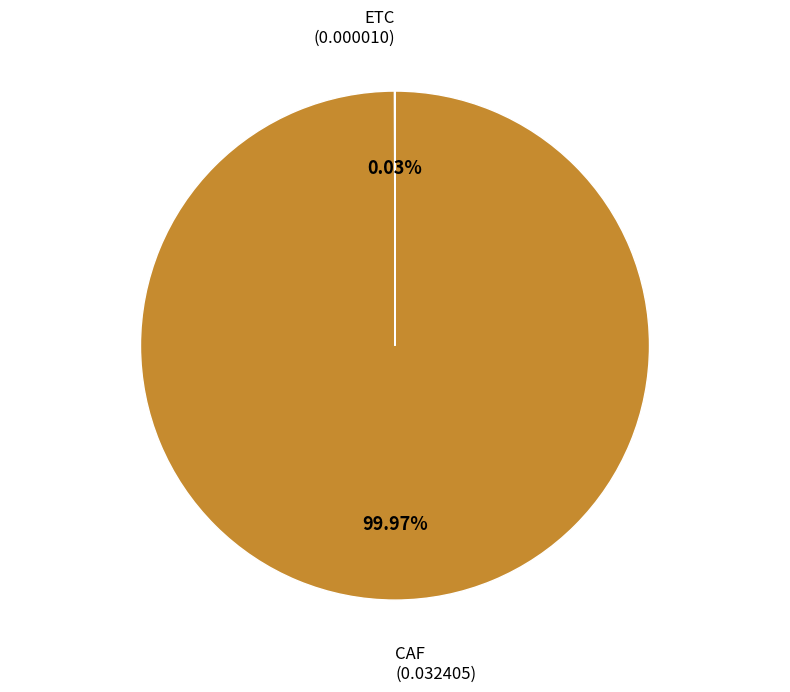

Does CAF represent more than half of the total?

Yes